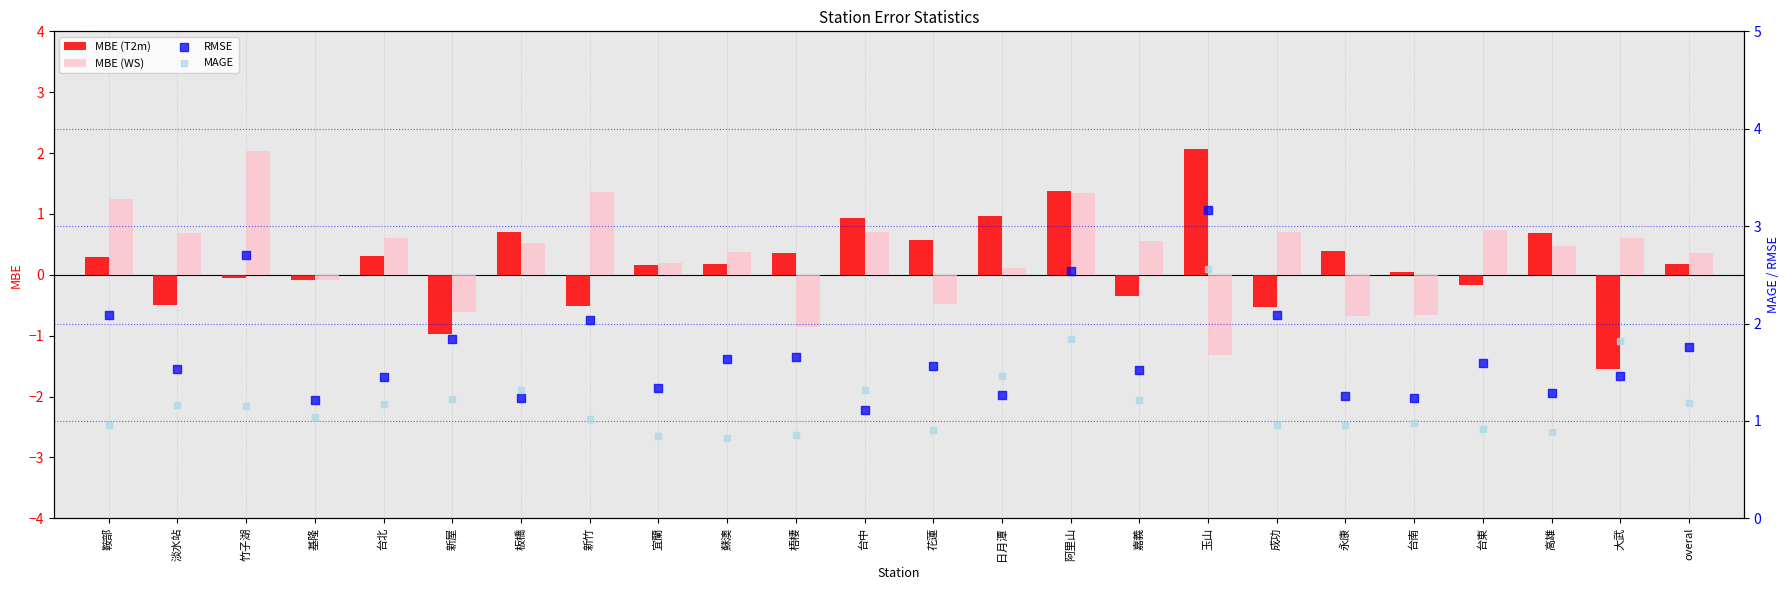

What are all the series names shown in the legend?

MBE (T2m), MBE (WS), RMSE, MAGE